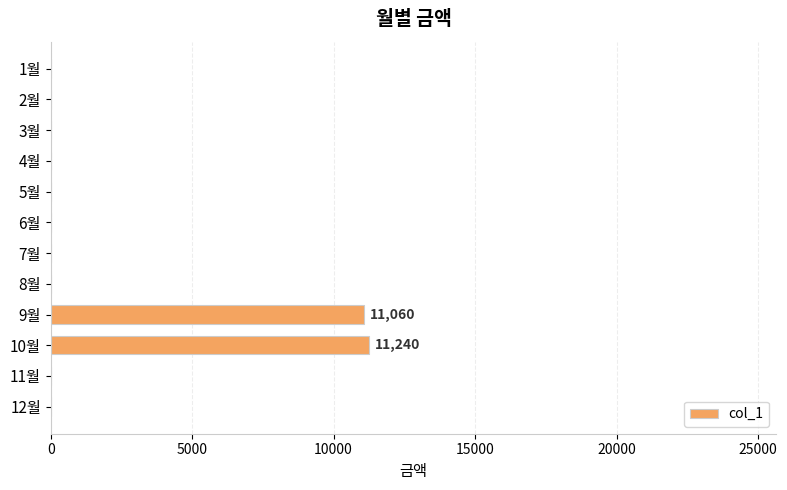

Does the chart contain stacked bars?

No